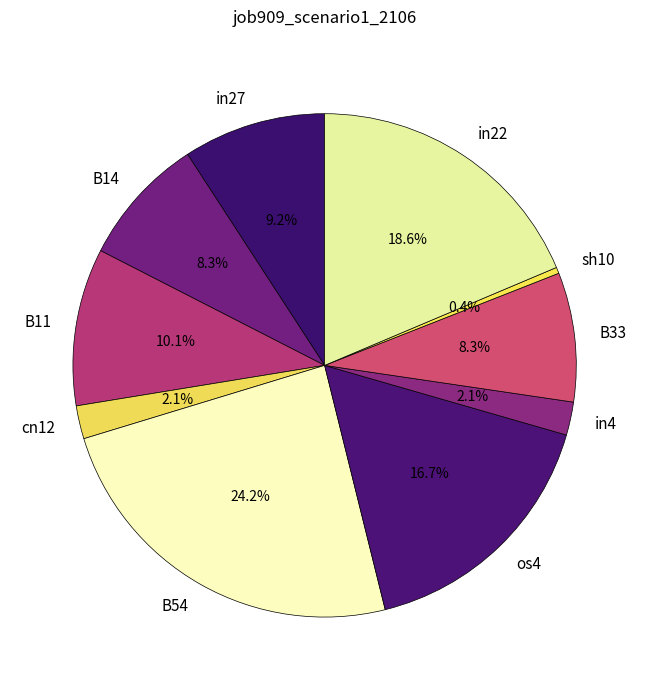

The in22 slice represents 4% of the pie. True or false?

False